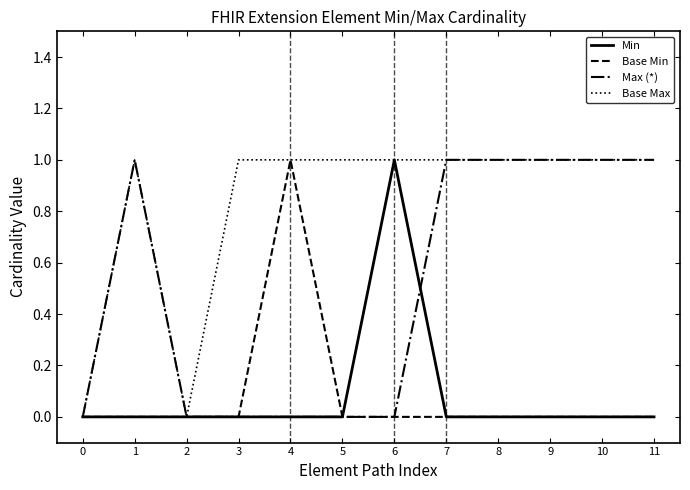

What is the highest value of the Base Min series?

1